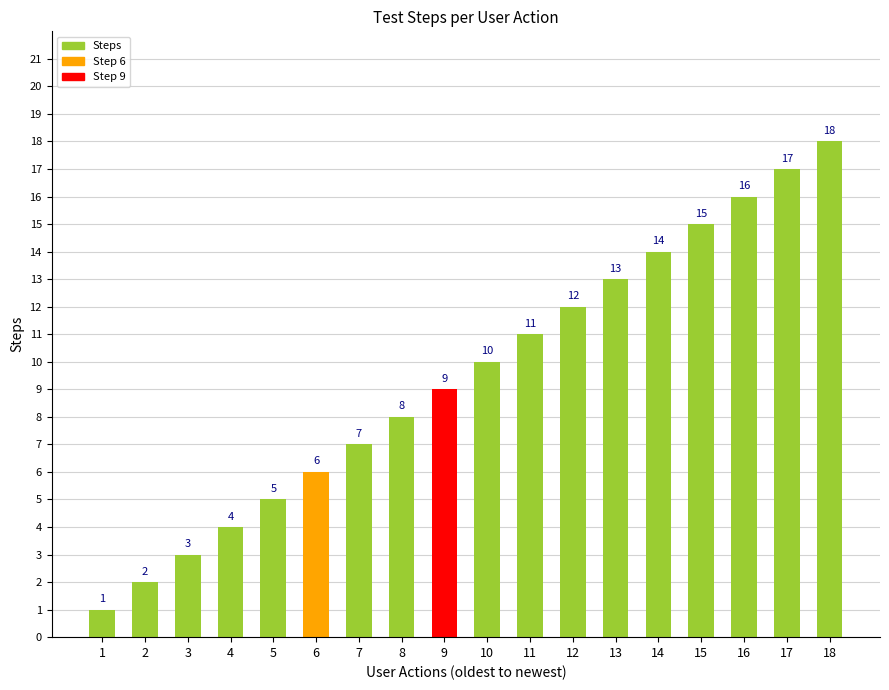

What is the difference between the values at 10 and 18?

8